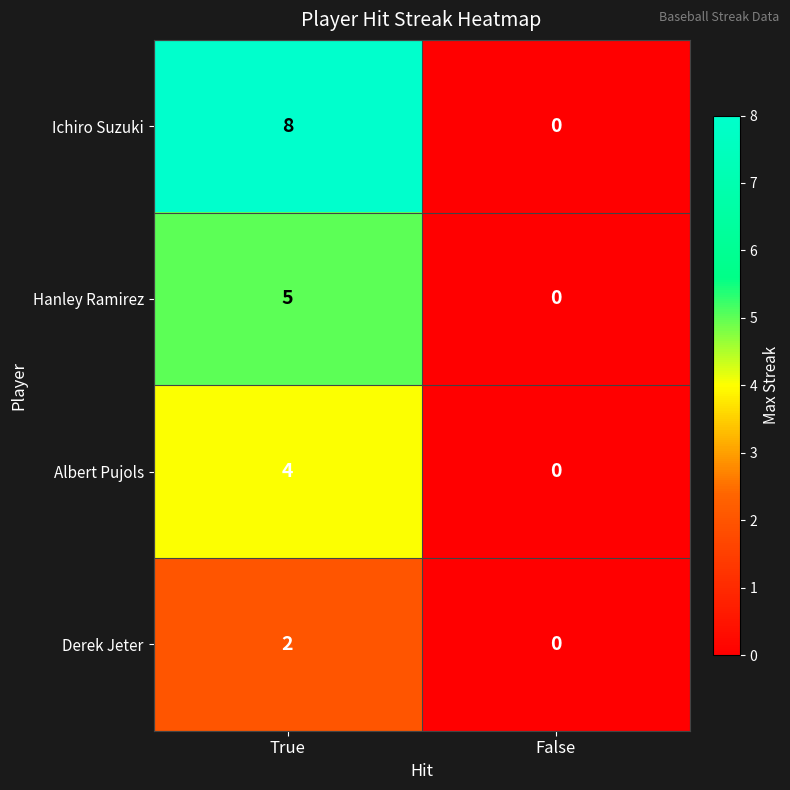

At which category is the sum across all series the highest?

True